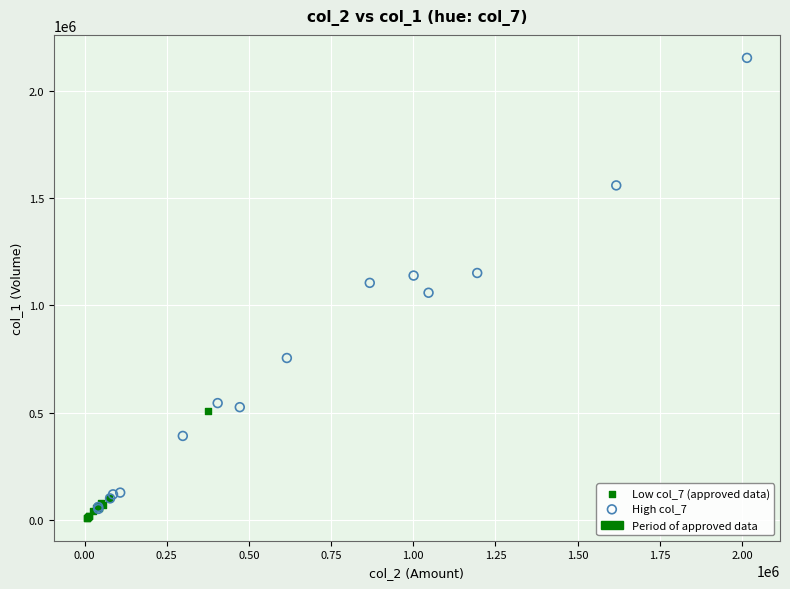

Which series contains the highest Y value?

High col_7